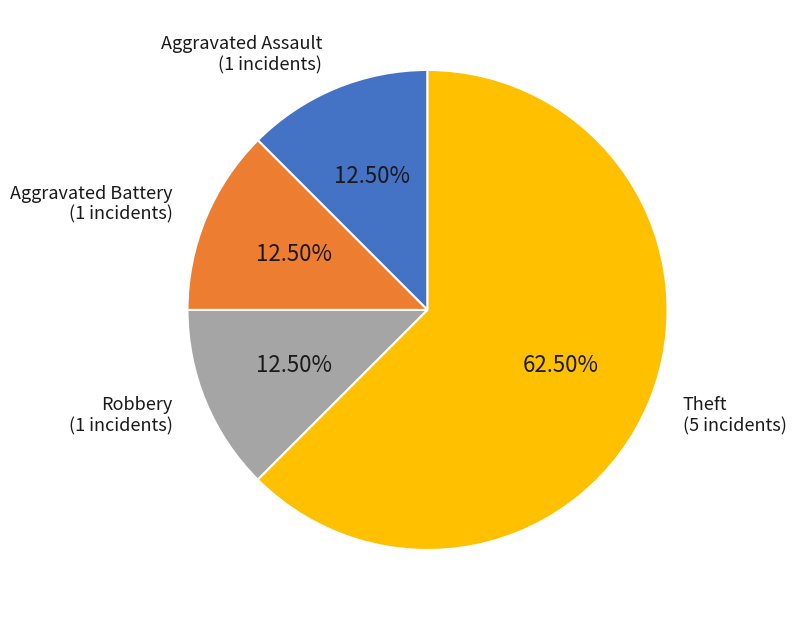

What is the largest slice in the pie chart?

Theft